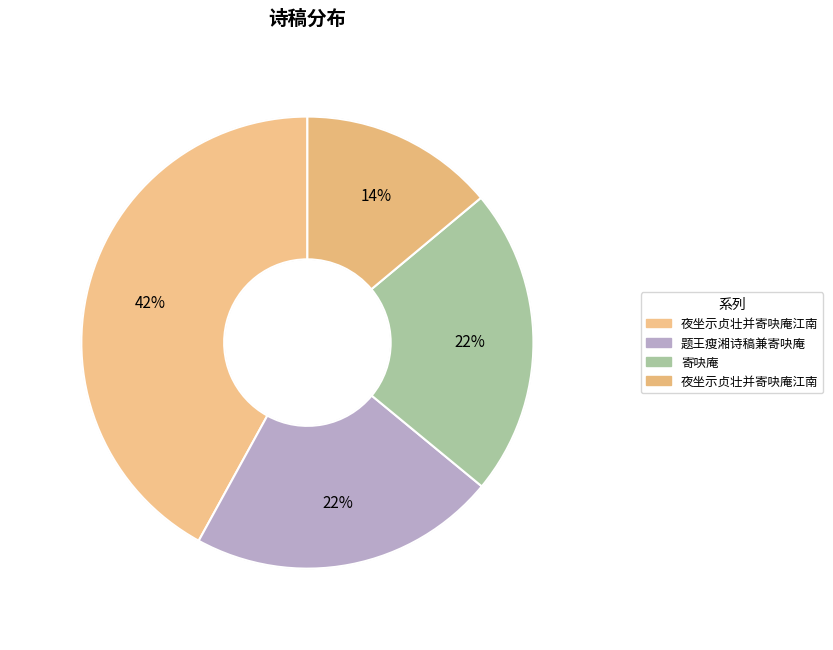

To the nearest percent, what is the difference between the largest and smallest slice percentages?

28%